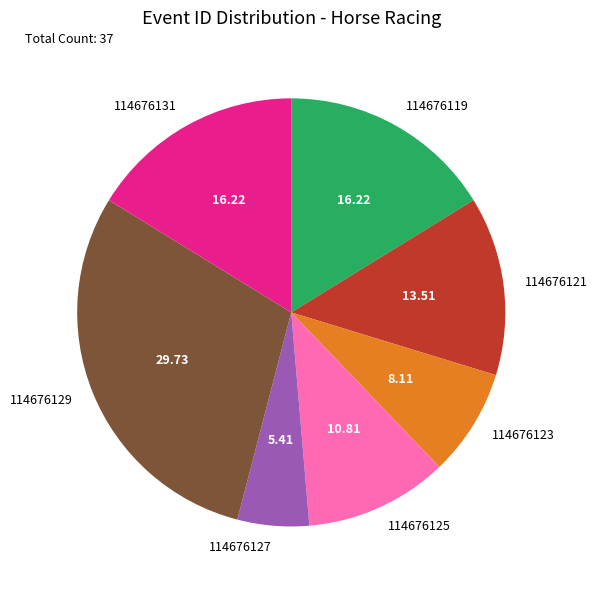

Is the sum of 114676131 and 114676121 greater than half?

No